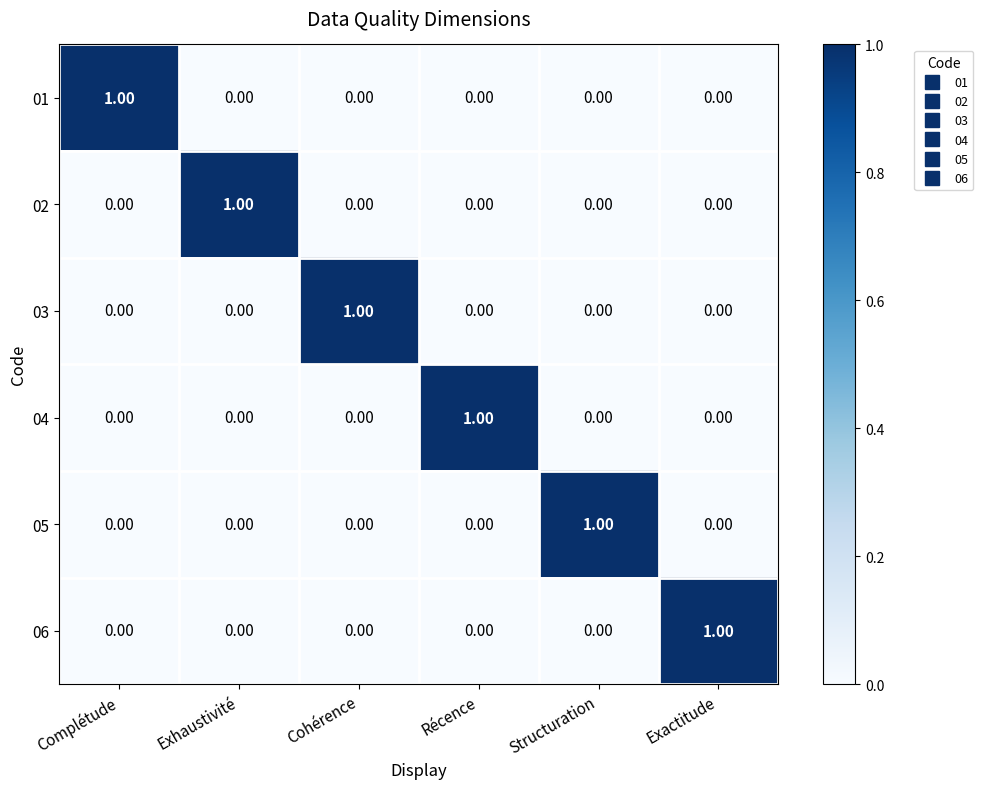

Is the value of 06 at Cohérence greater than the value of 04 at Récence?

No